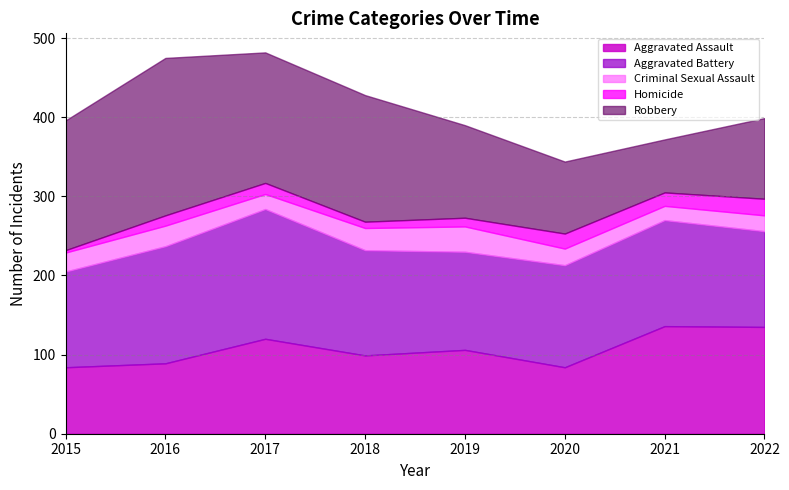

How many interior local peaks does the Criminal Sexual Assault series have?

2